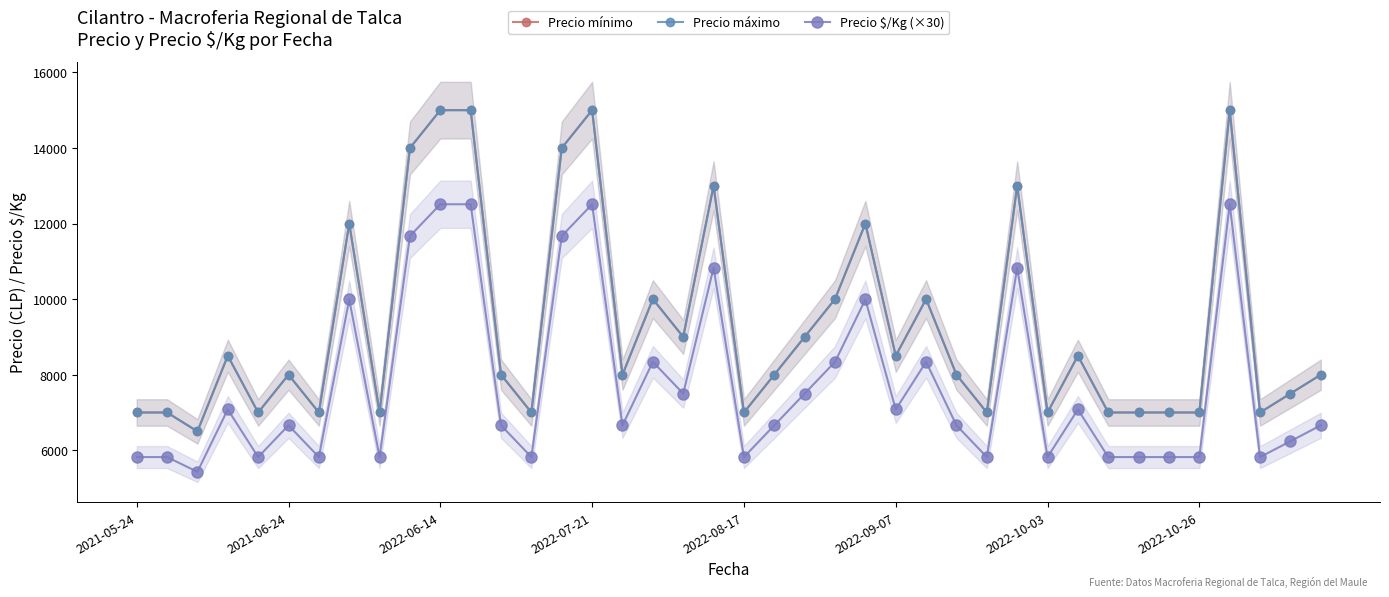

True or false: Precio $/Kg (×30) and Precio máximo cross at least once.

False